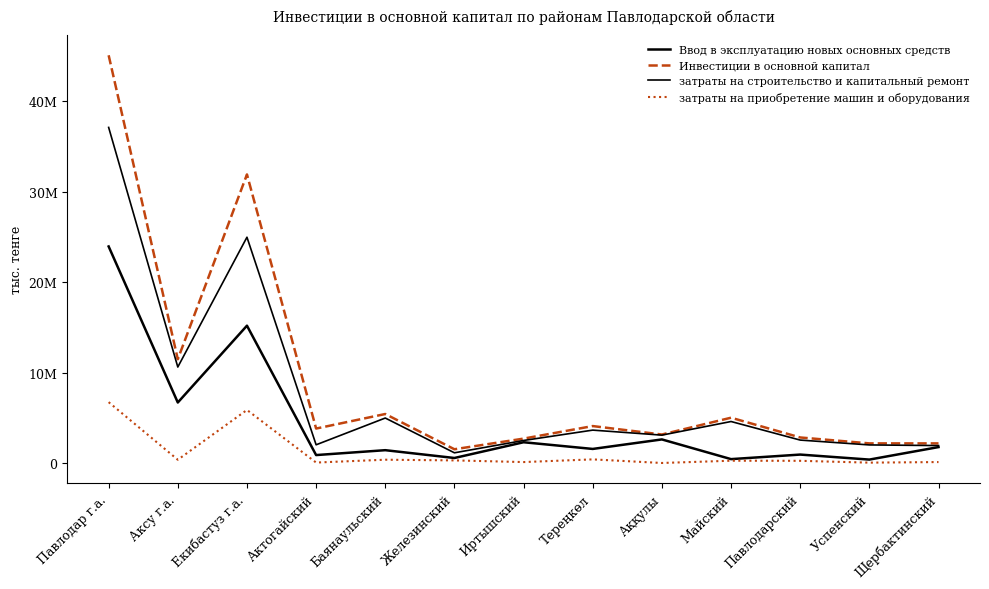

Is this an area chart (filled region under the line)?

No